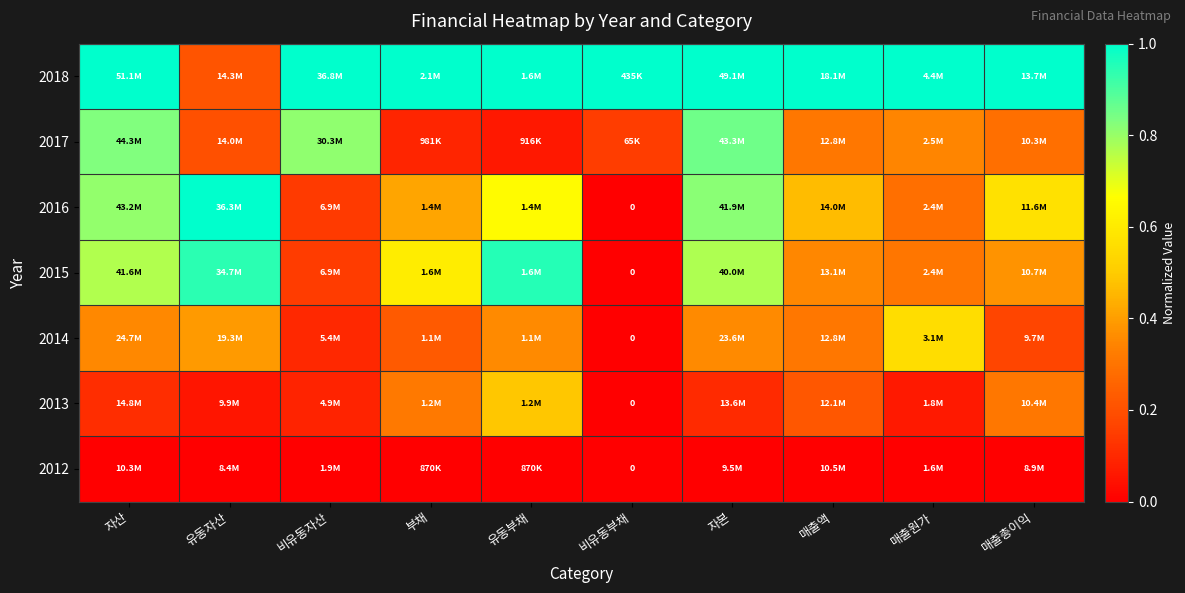

At which label is 2015 closest to 0?

비유동부채